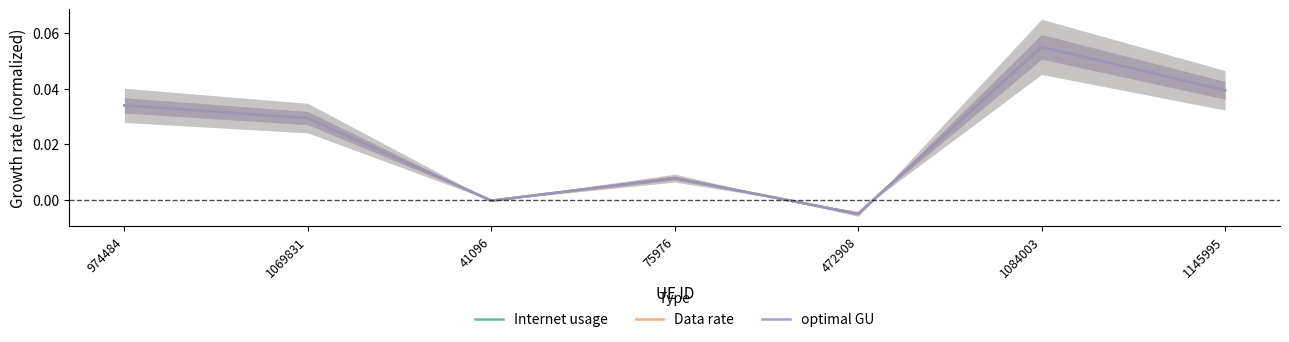

Rank the categories by Internet usage value from highest to lowest.

1084003, 1145995, 974484, 1069831, 75976, 41096, 472908